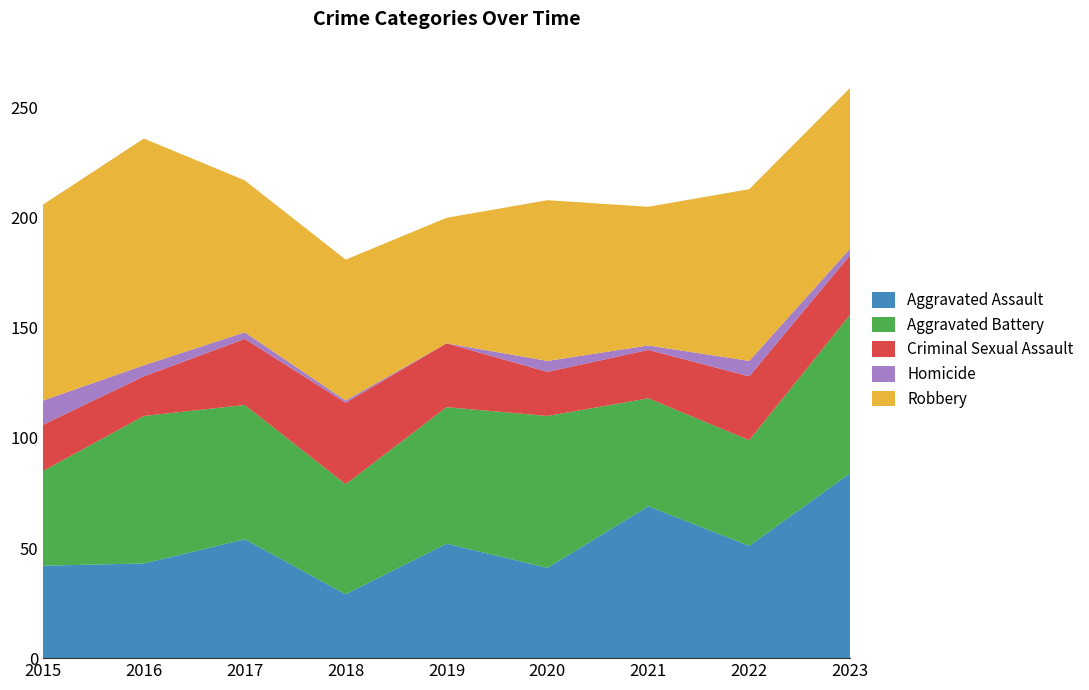

Reading left to right, what are all the values shown in this chart?

Aggravated Assault: 42	43	54	29	52	41	69	51	84
Aggravated Battery: 43	67	61	50	62	69	49	48	72
Criminal Sexual Assault: 21	18	30	37	29	20	22	29	27
Homicide: 11	5	3	1	0	5	2	7	3
Robbery: 89	103	69	64	57	73	63	78	73